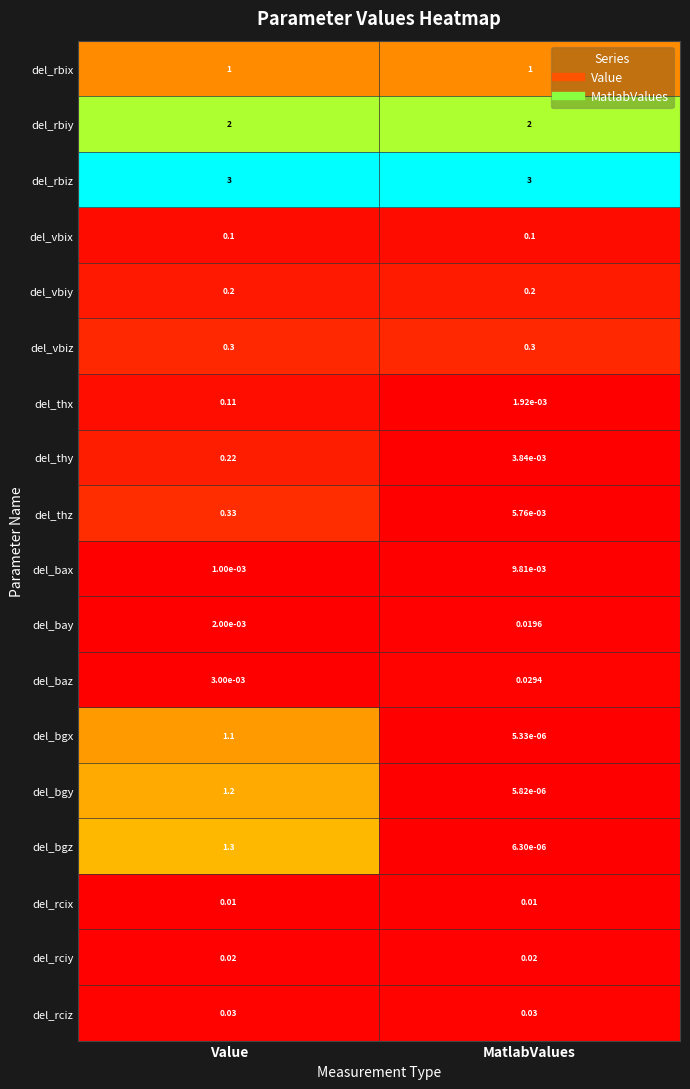

Which series has the largest range (max minus min)?

del_bgz